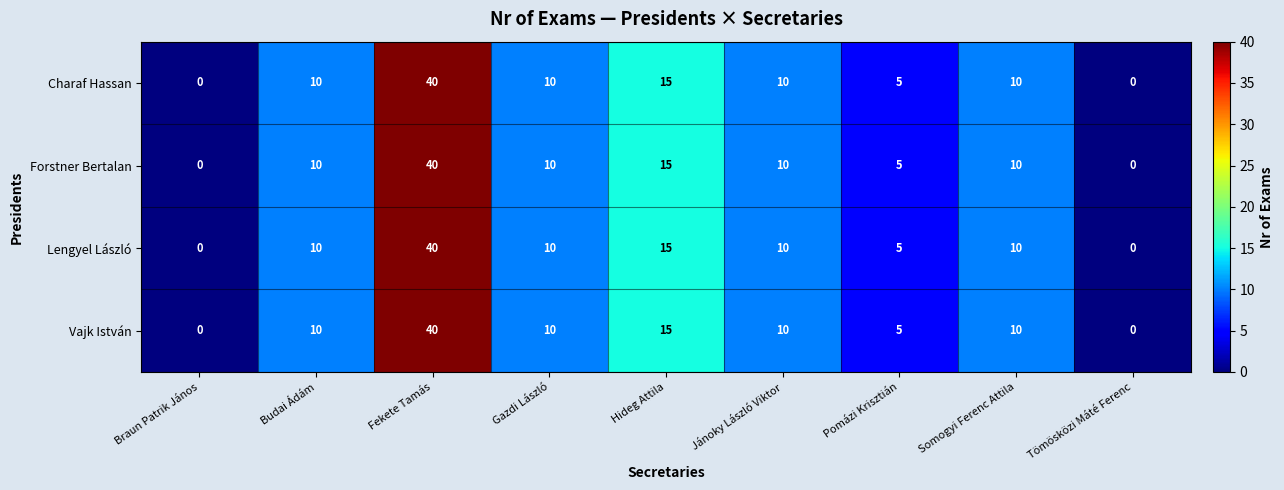

True or false: Lengyel László has a value of 40 at Fekete Tamás.

True